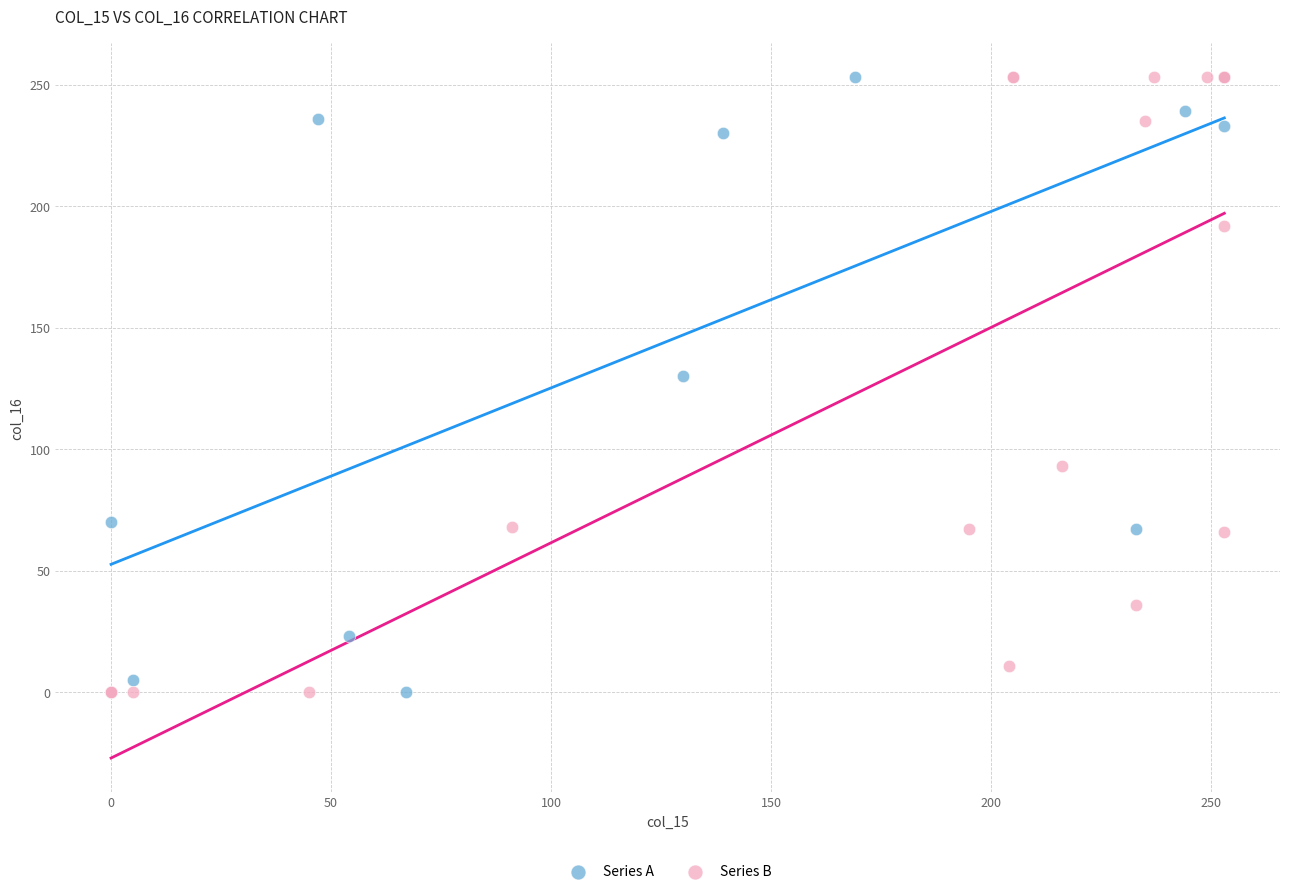

What are all the series names shown in the legend?

Series A, Series B